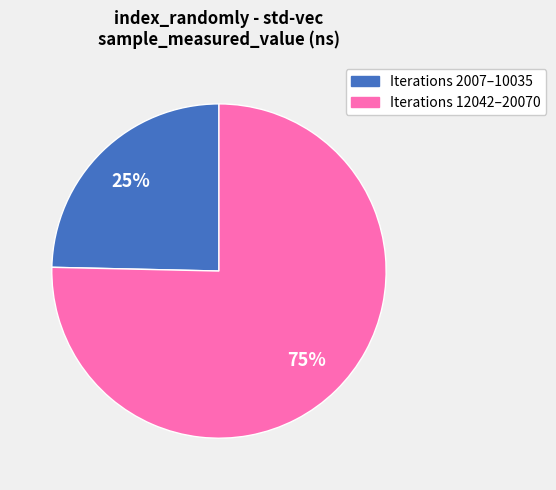

How many segments does this pie chart have?

2